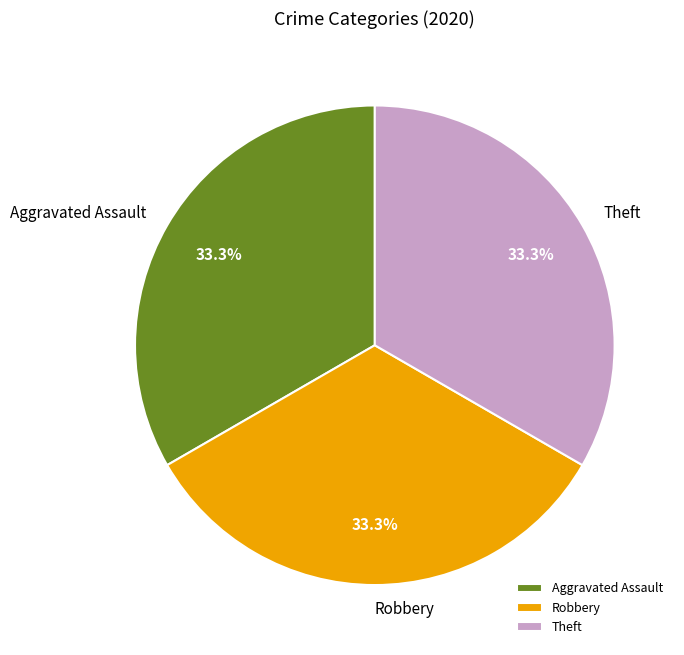

How much of the chart is everything except Theft?

66.7%